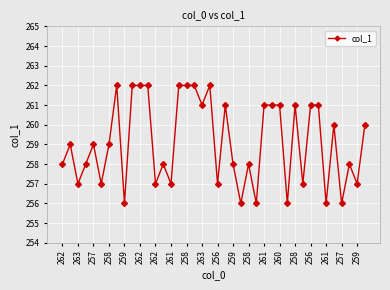

What is the minimum value shown in the chart?

256